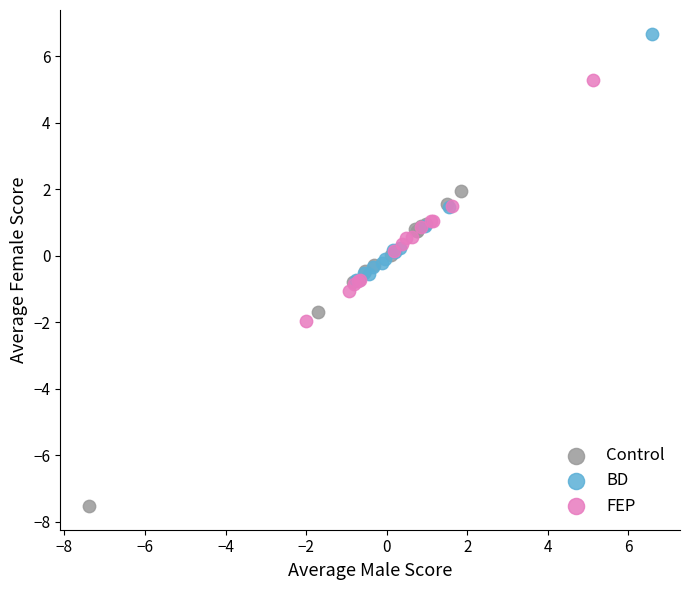

Which series reaches the minimum Y coordinate?

Control